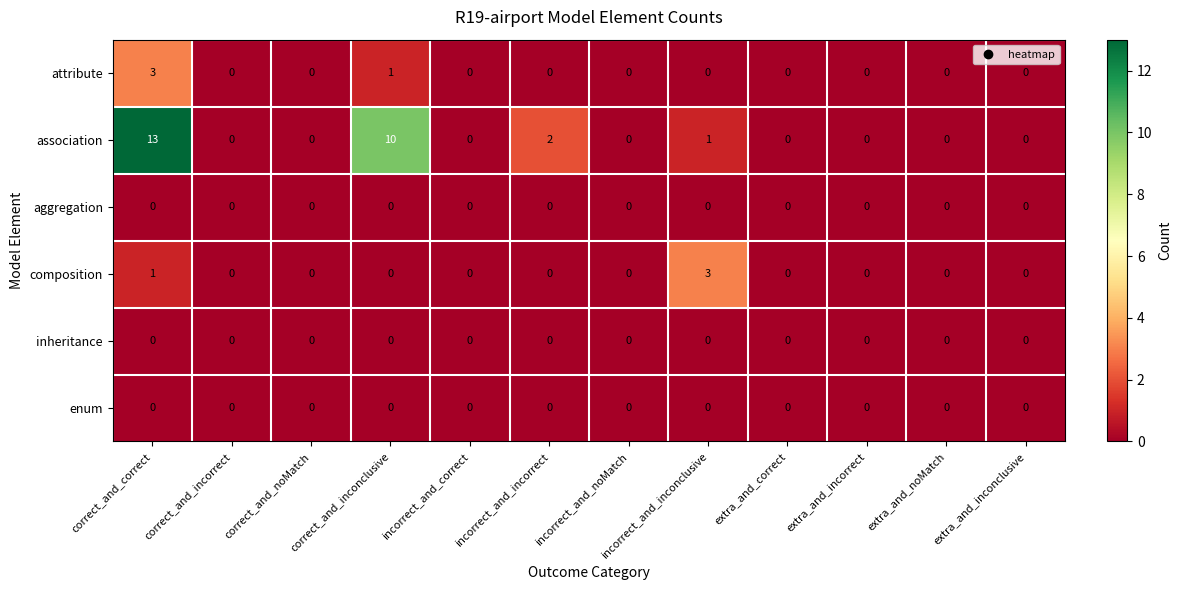

Which category has the highest value in the attribute series?

correct_and_correct